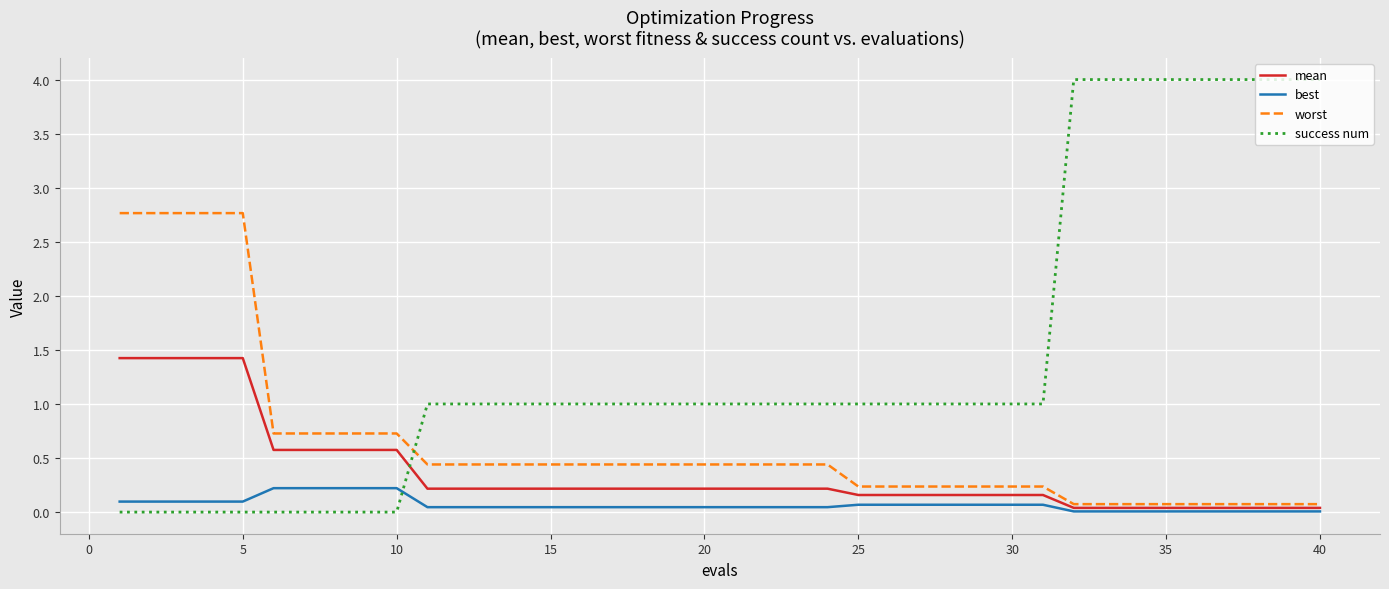

Which series has the largest total across all categories?

success num